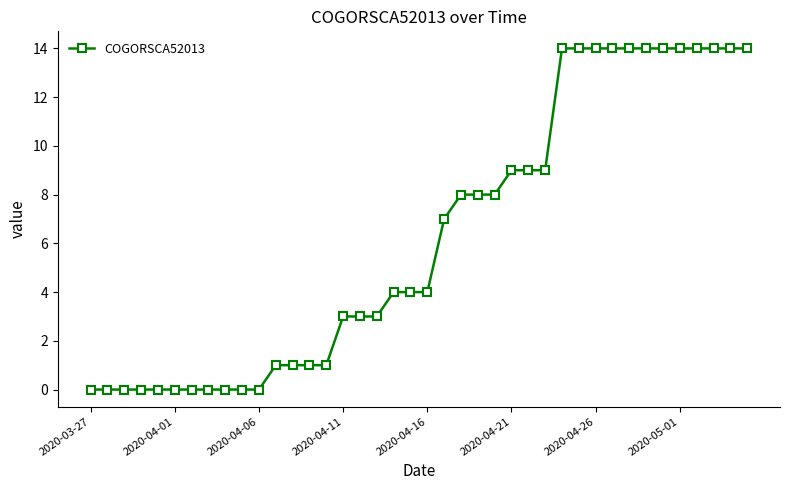

What is the difference between the maximum and minimum values?

14